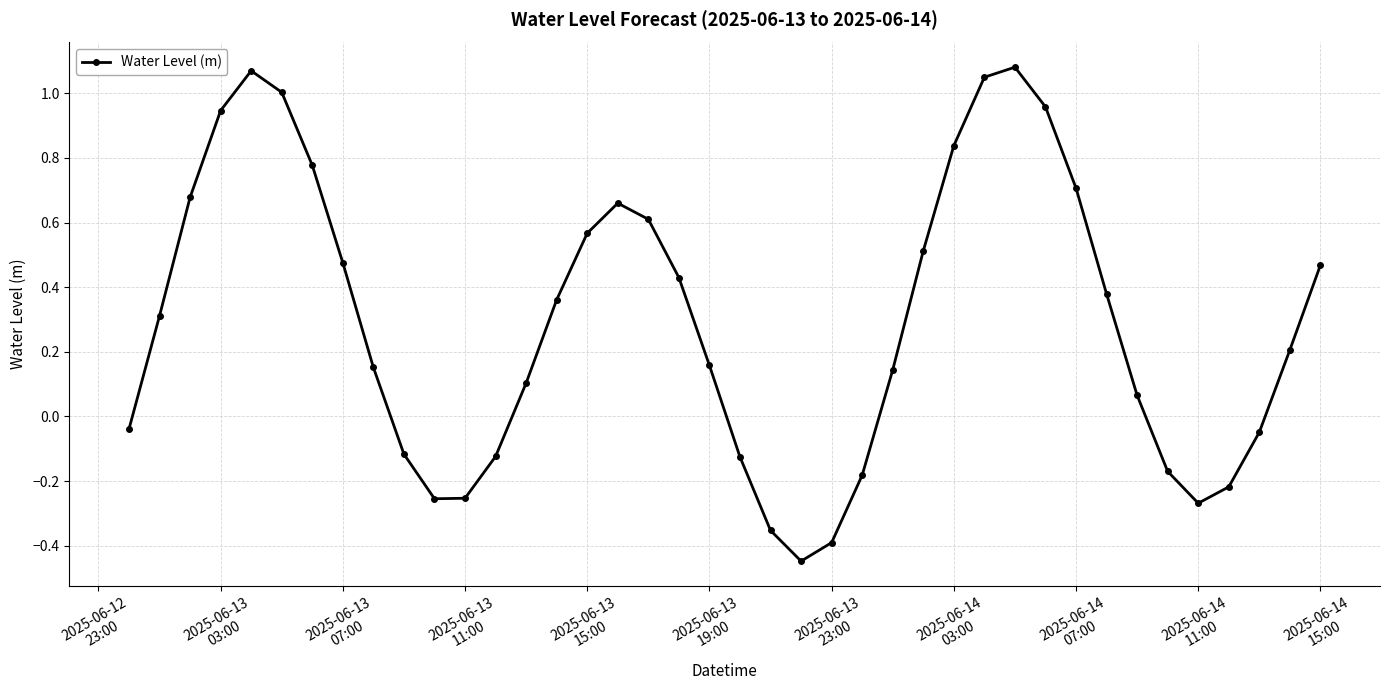

How many interior local valleys (lower than both neighbors) does the data have?

3